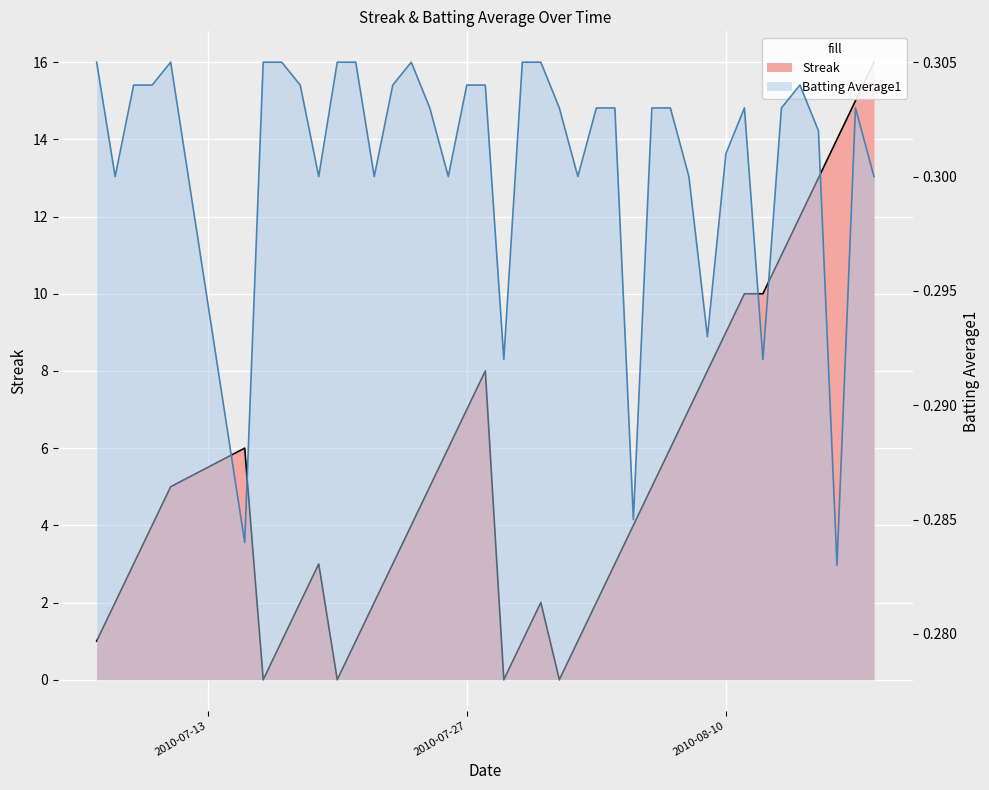

Is it true that Batting Average1 equals 0.3 at 38?

True